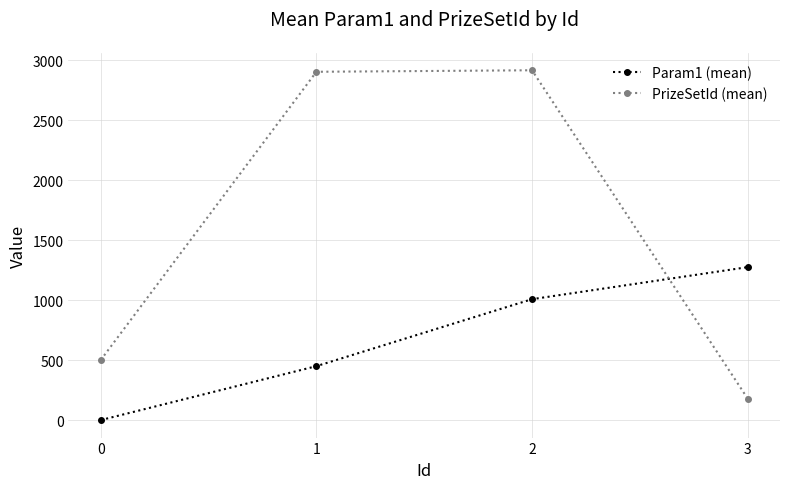

What are all the series names shown in the legend?

Param1 (mean), PrizeSetId (mean)